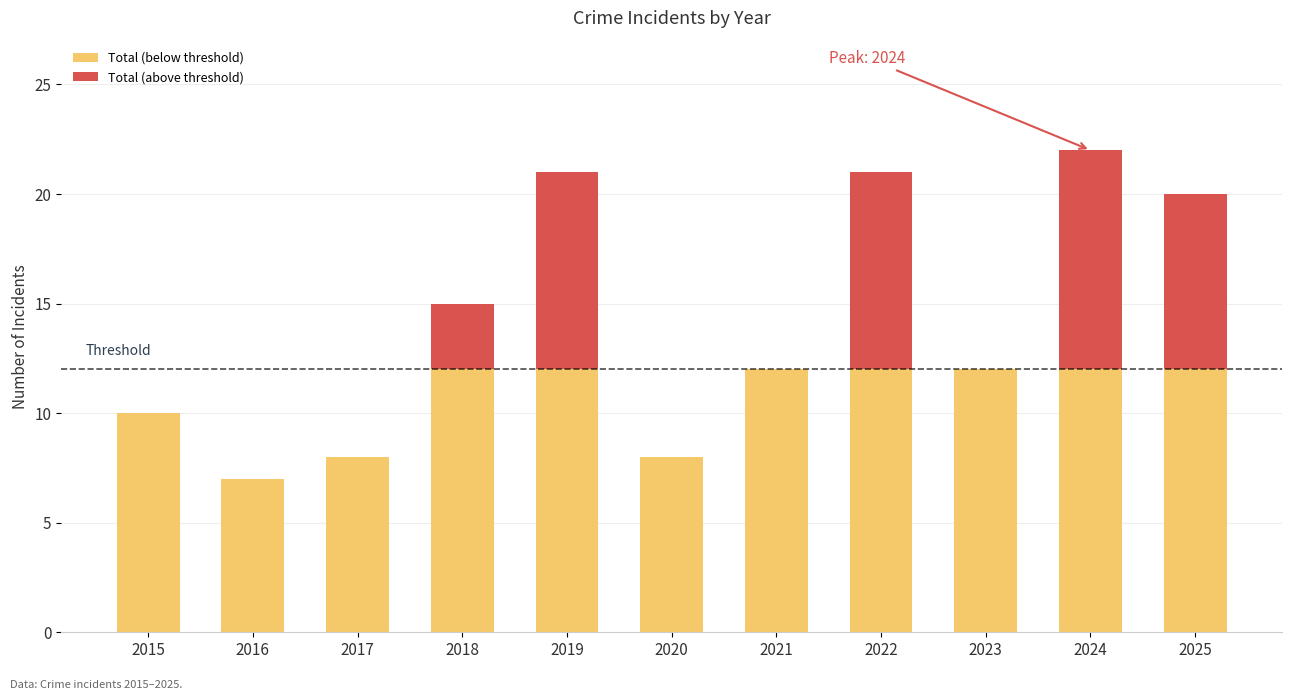

Are the bars grouped side by side (vs. stacked)?

No